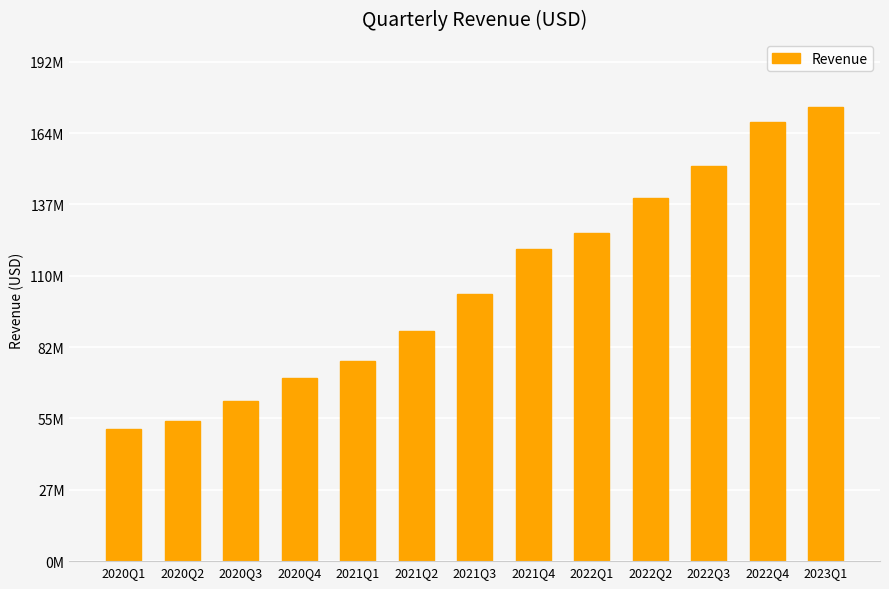

How many values are below 102570000?

6